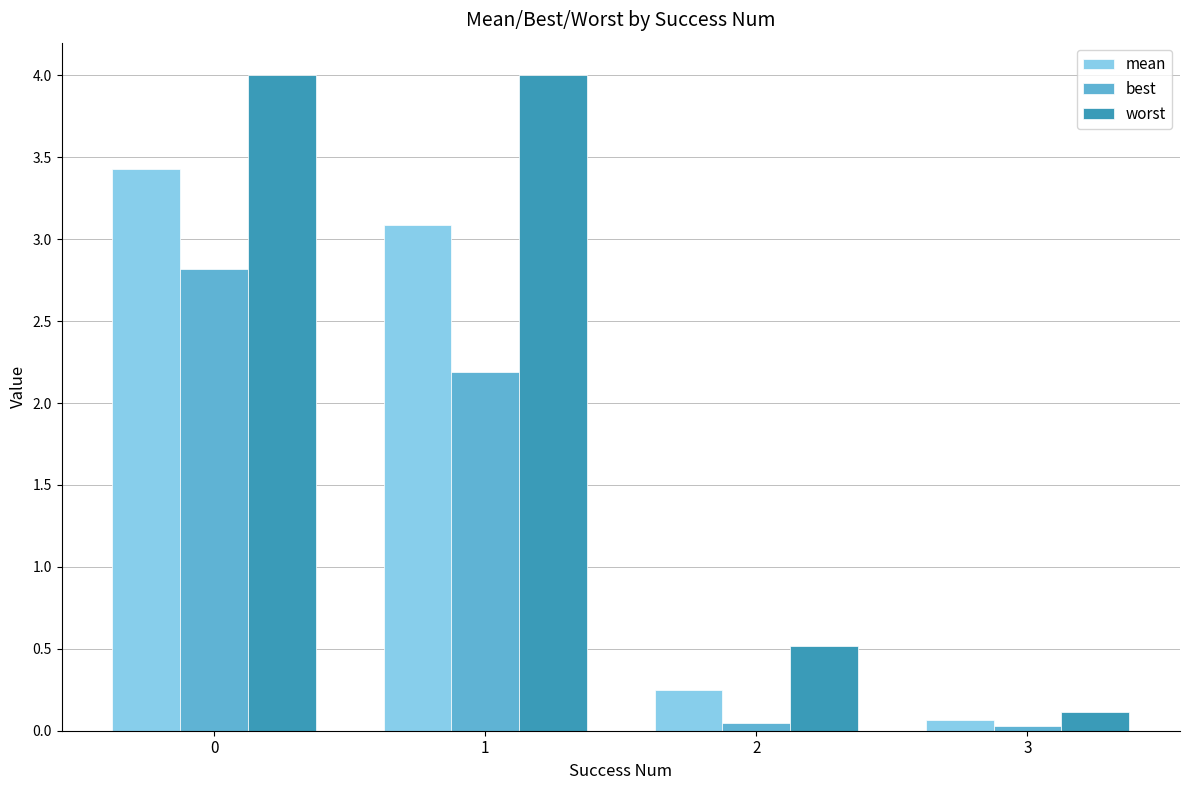

True or false: worst has a value of 0.2 at 2.

False